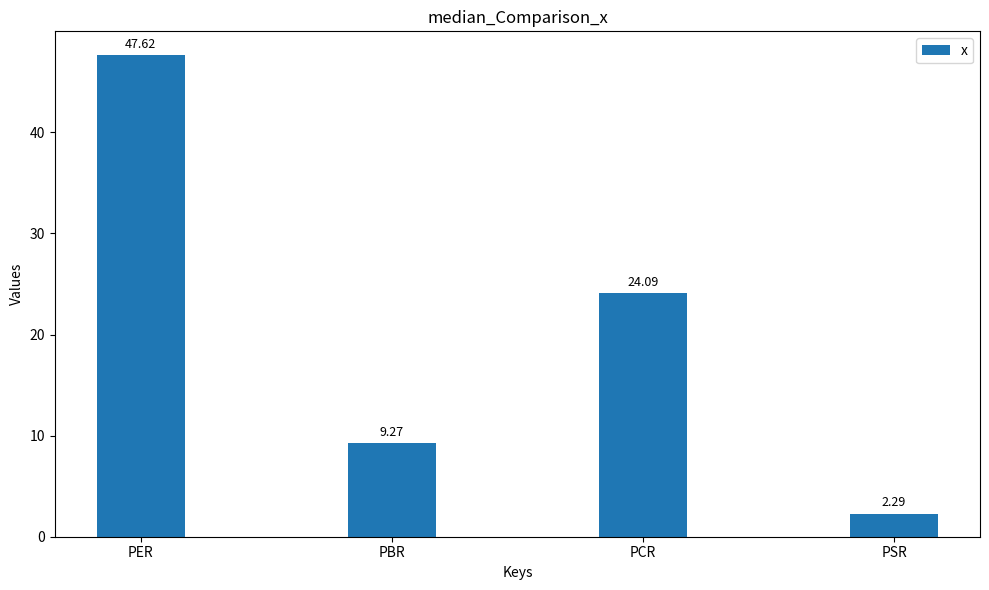

What is the value of the 2nd bar from the left?

9.3